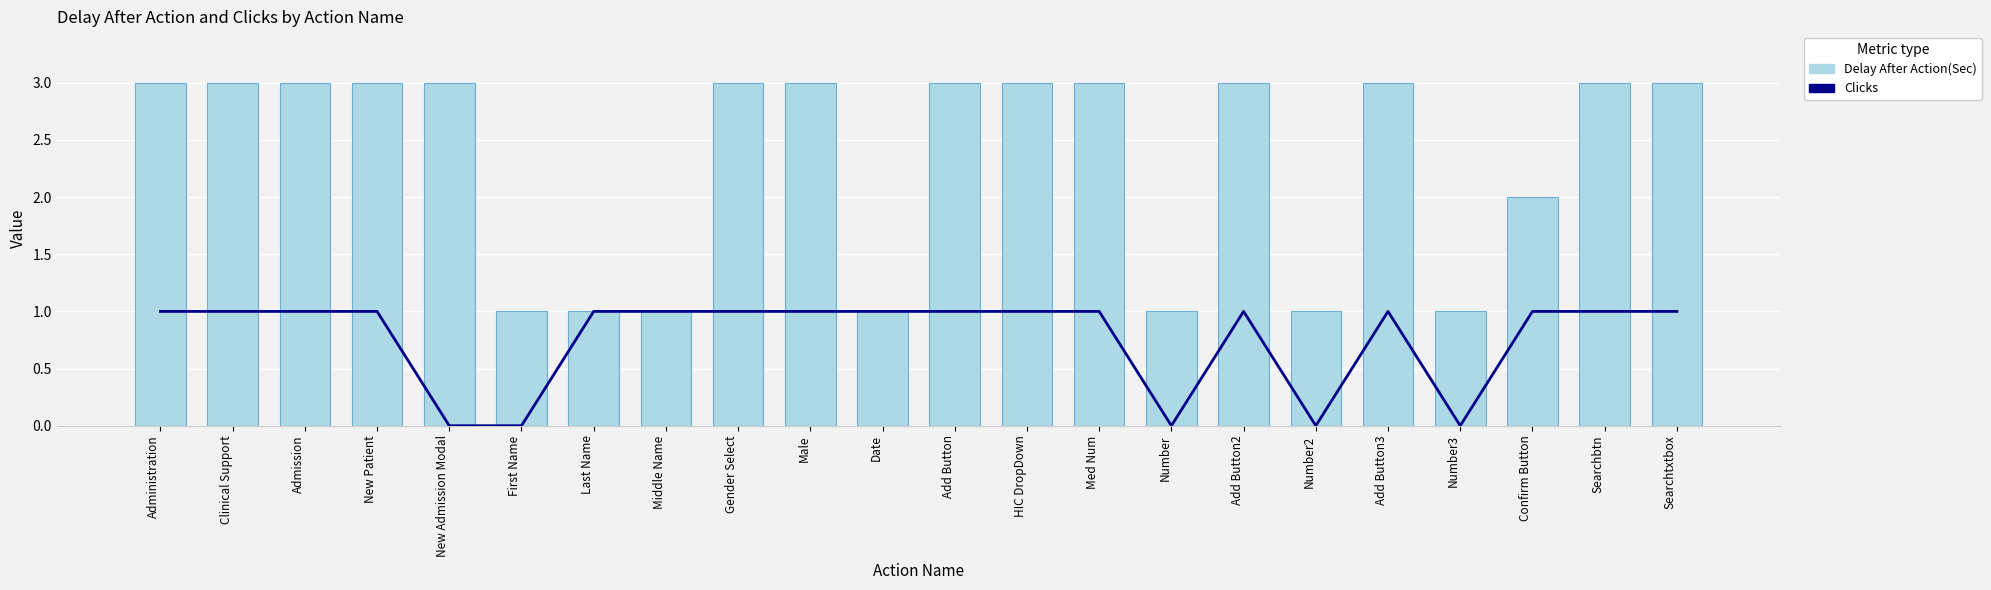

What are all the series names shown in the legend?

Clicks, Delay After Action(Sec)